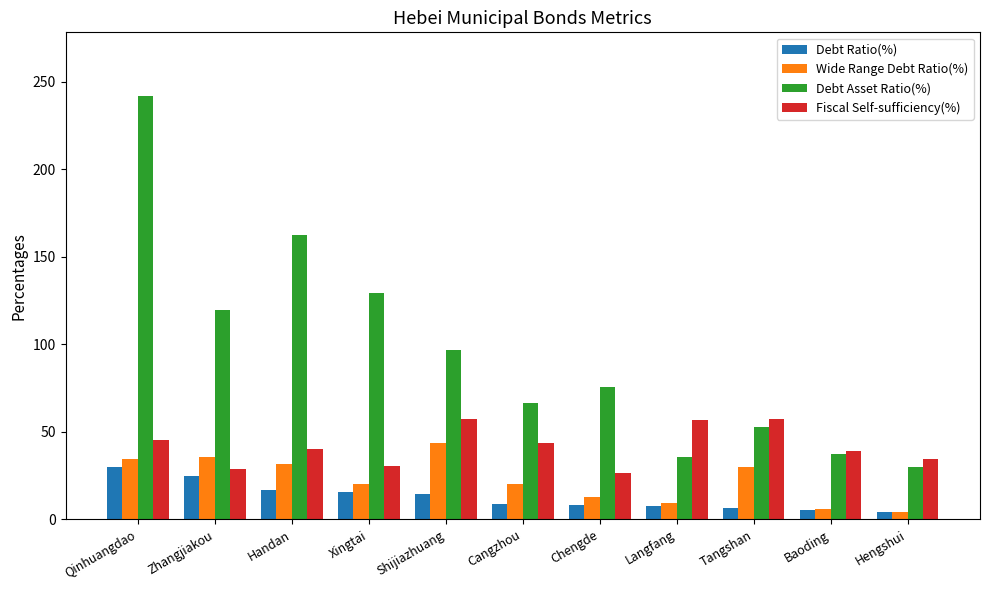

Which series changed the most between Baoding and Hengshui?

Debt Asset Ratio(%)